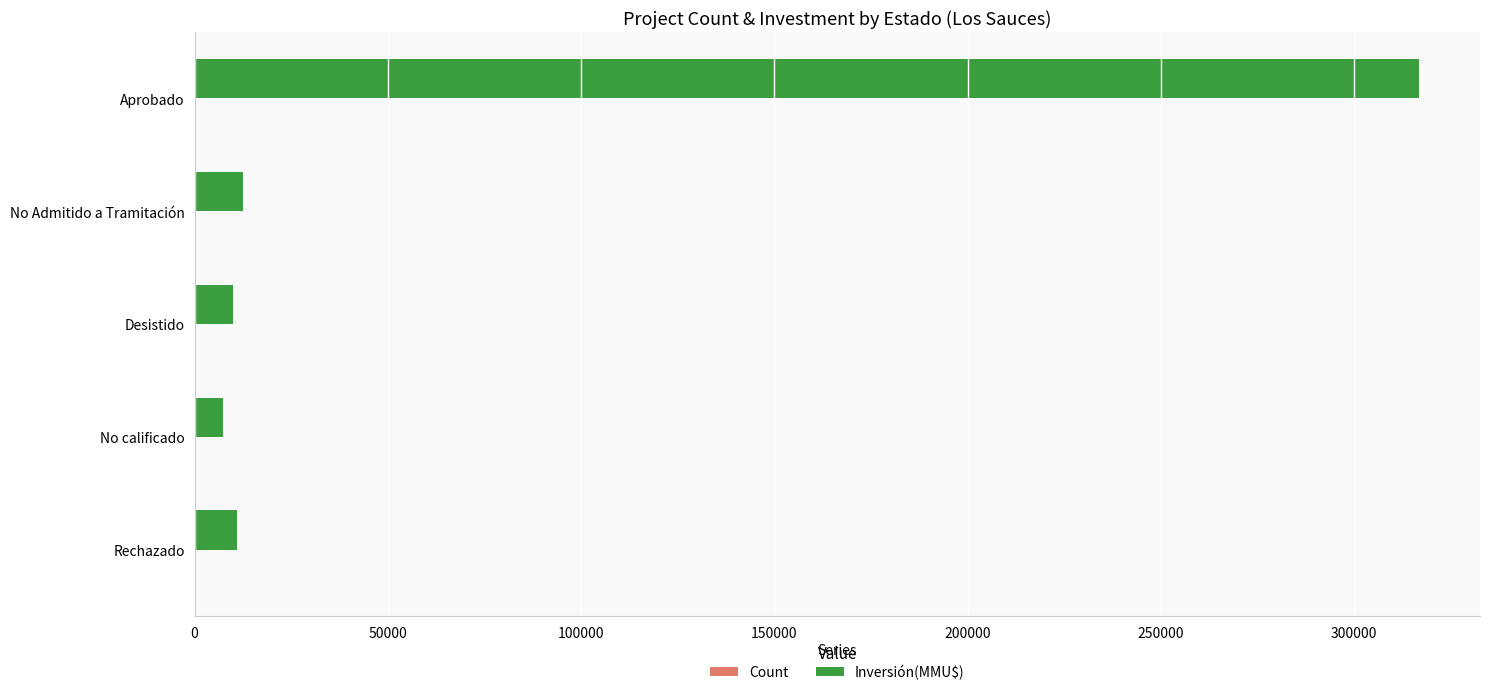

Which series has the largest total across all categories?

Inversión(MMU$)